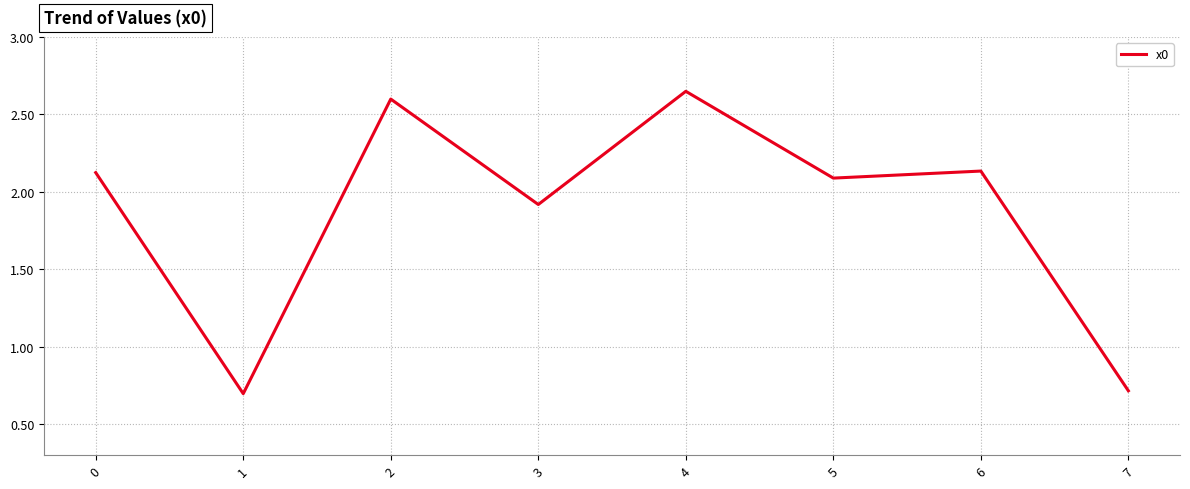

The chart shows a value of 2.8 at 5. True or false?

False